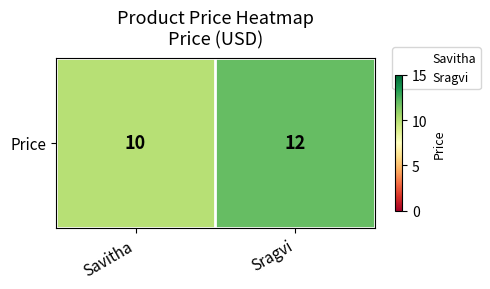

Rank the categories by value from highest to lowest.

Sragvi, Savitha